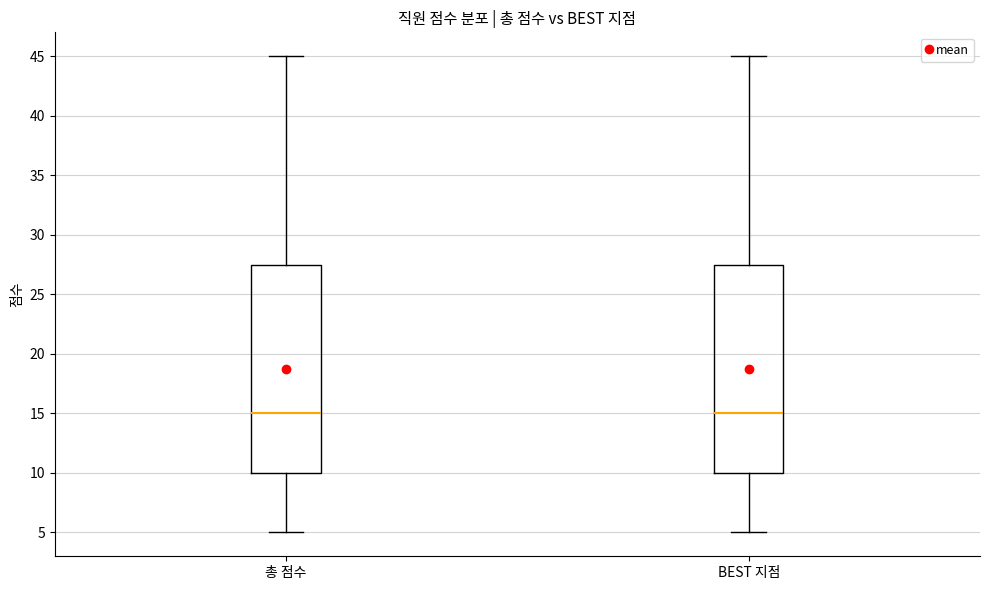

Where is the lower edge of the box for BEST 지점 on the y-axis? The values are not printed on the chart, so give them approximately, as read against the axis.

10.0